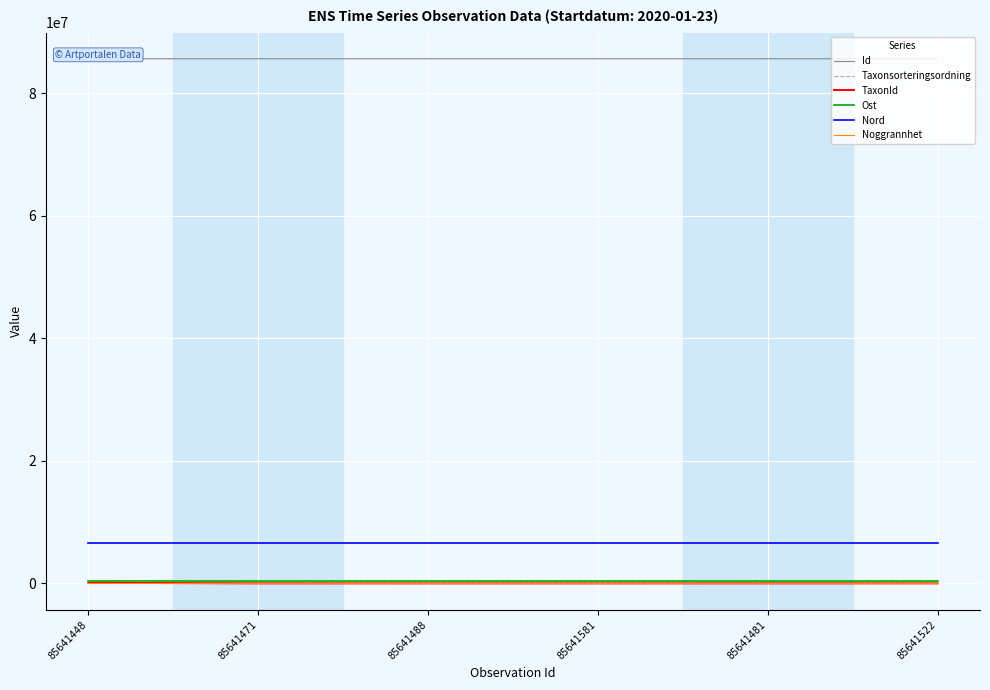

What is the label of the 5th point from the right?

85641471